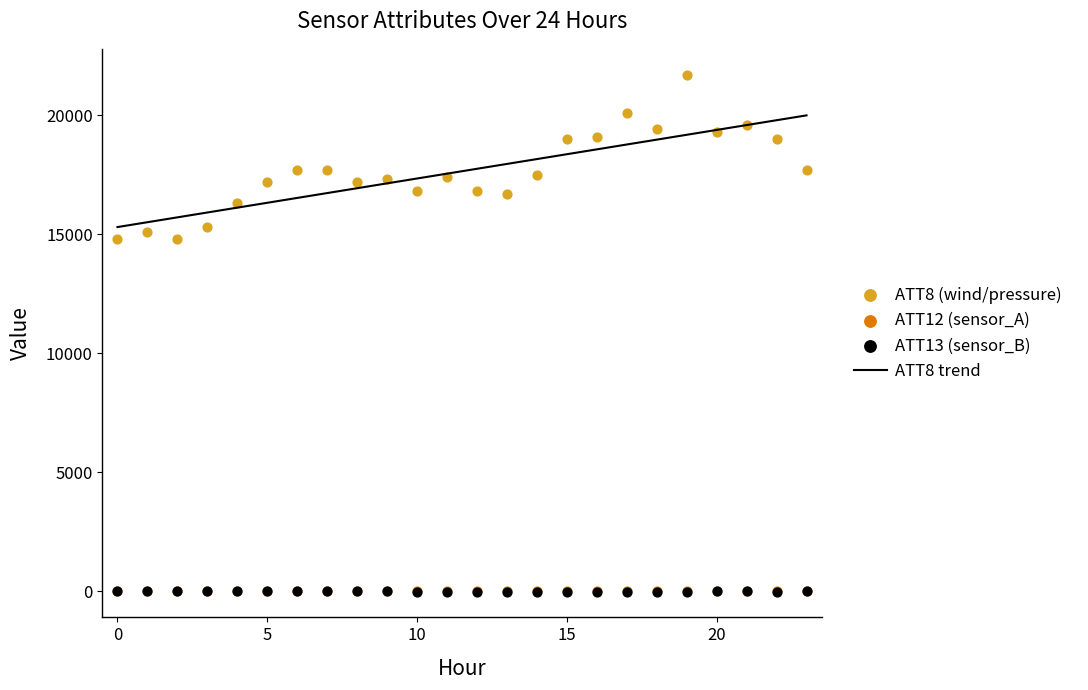

What is the total value across all series at 20?

19299.4